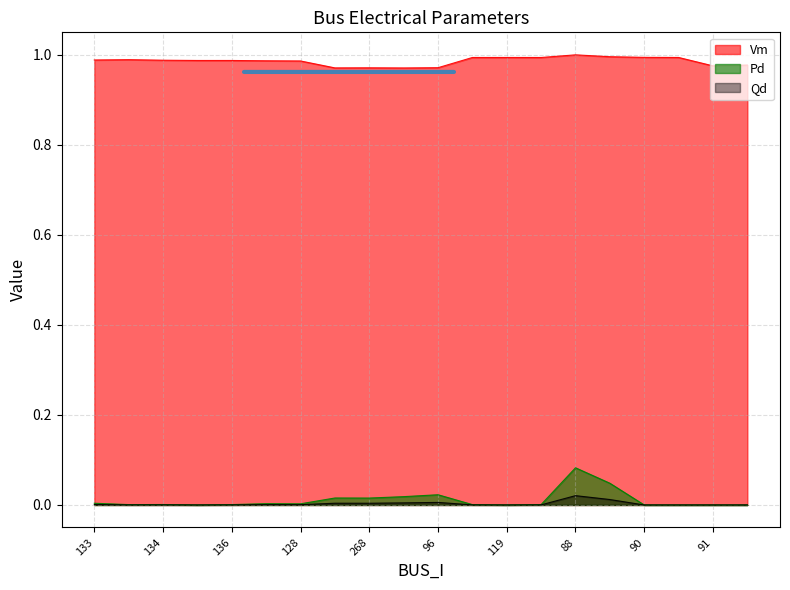

Which series has the largest range (max minus min)?

Pd